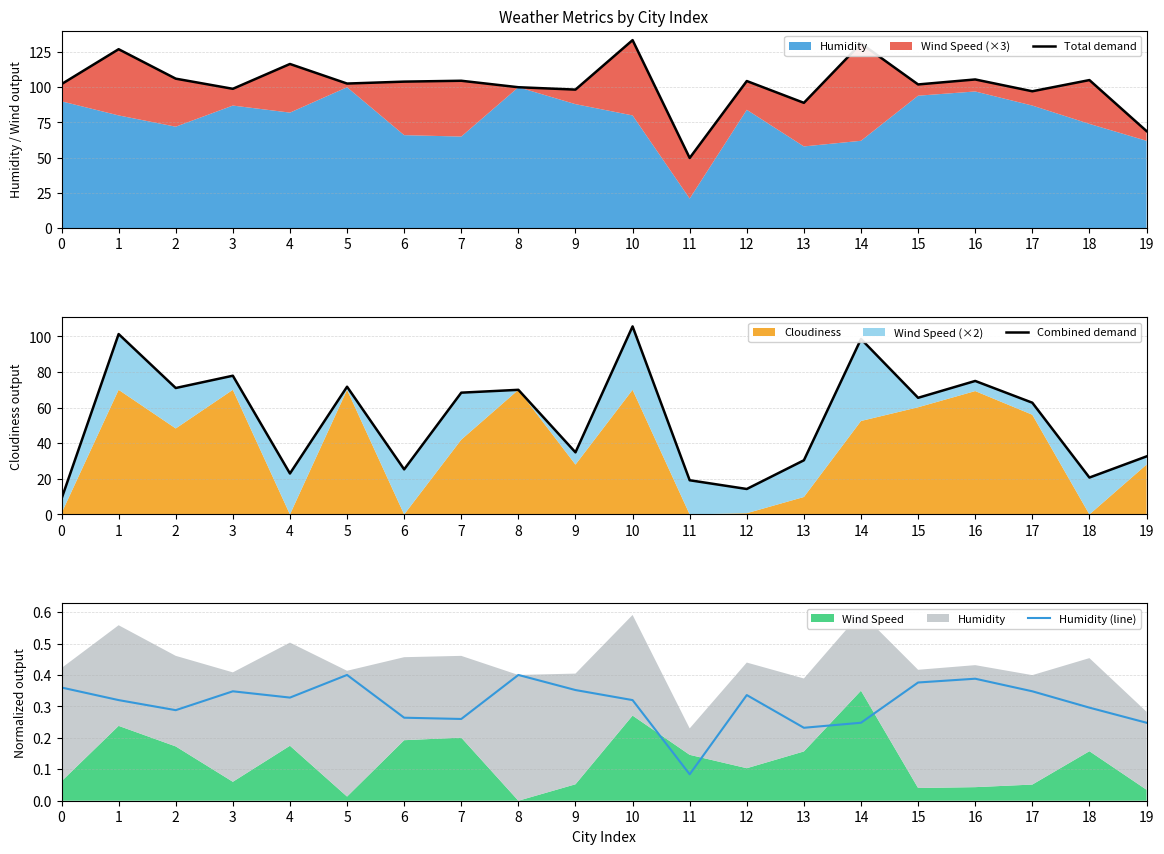

Rank the series by their average value, from highest to lowest.

Total demand, Combined demand, Humidity (line)